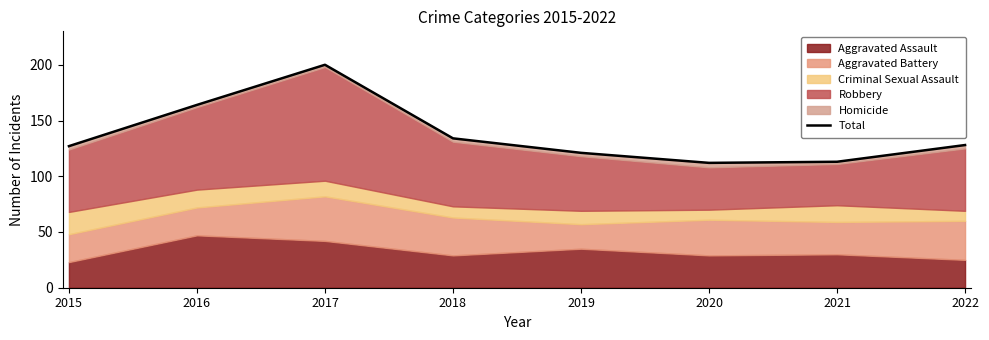

At which category does the data reach its first local peak?

2017